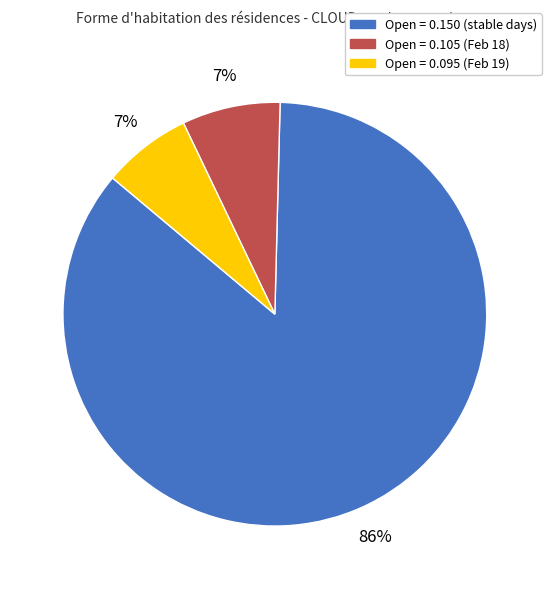

Does any single category account for the majority?

Yes